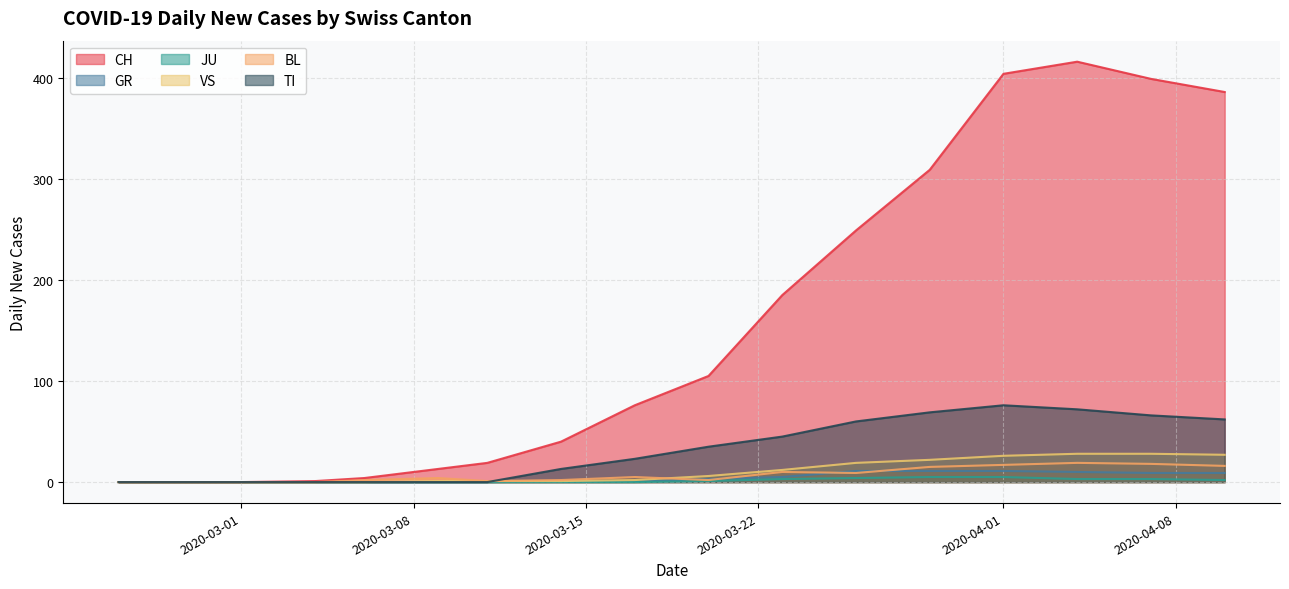

Which series has the largest total across all categories?

CH